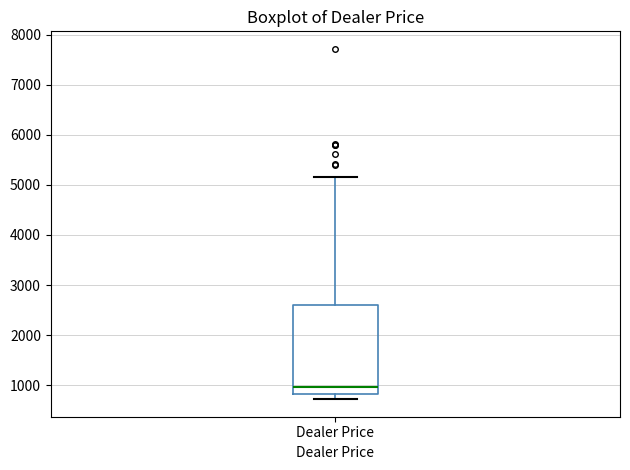

Transcribe this box plot: give where the median line is, the range the box spans, and where the two whiskers end, as read against the y-axis. The values are not printed on the chart, so give them approximately, as read against the axis.

median 1000, box 800 to 2600, whiskers 700 to 5200